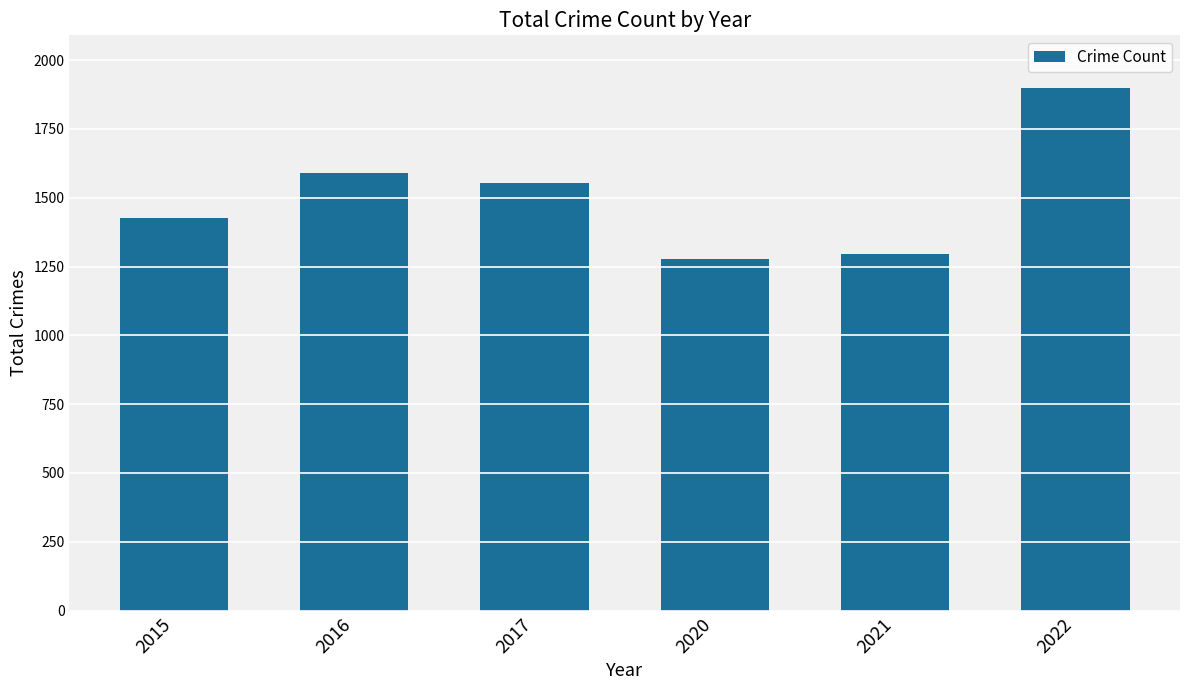

What is the sum of the values at 2021 and 2016?

2883